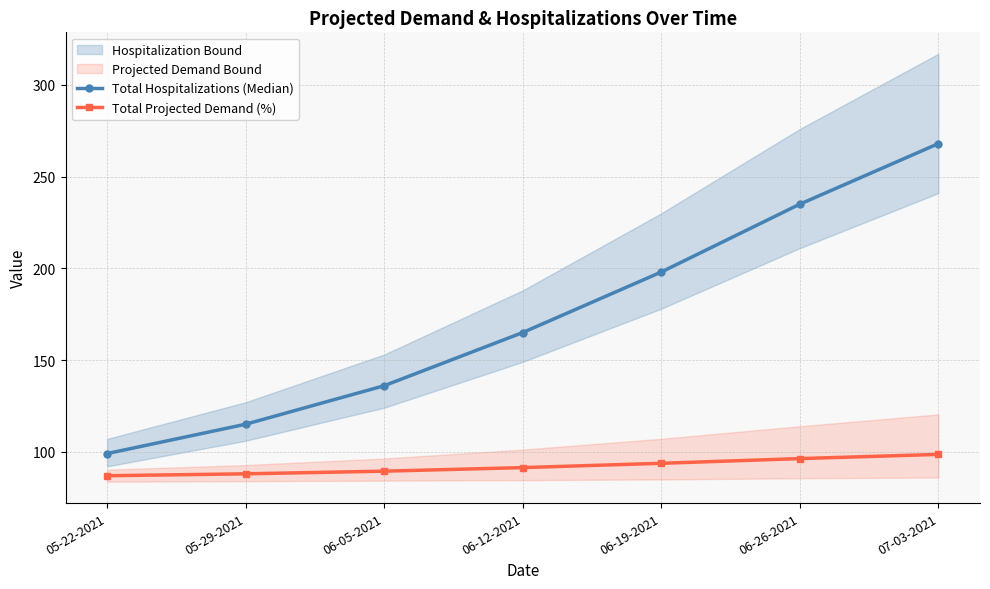

How many lines are shown in the chart?

2